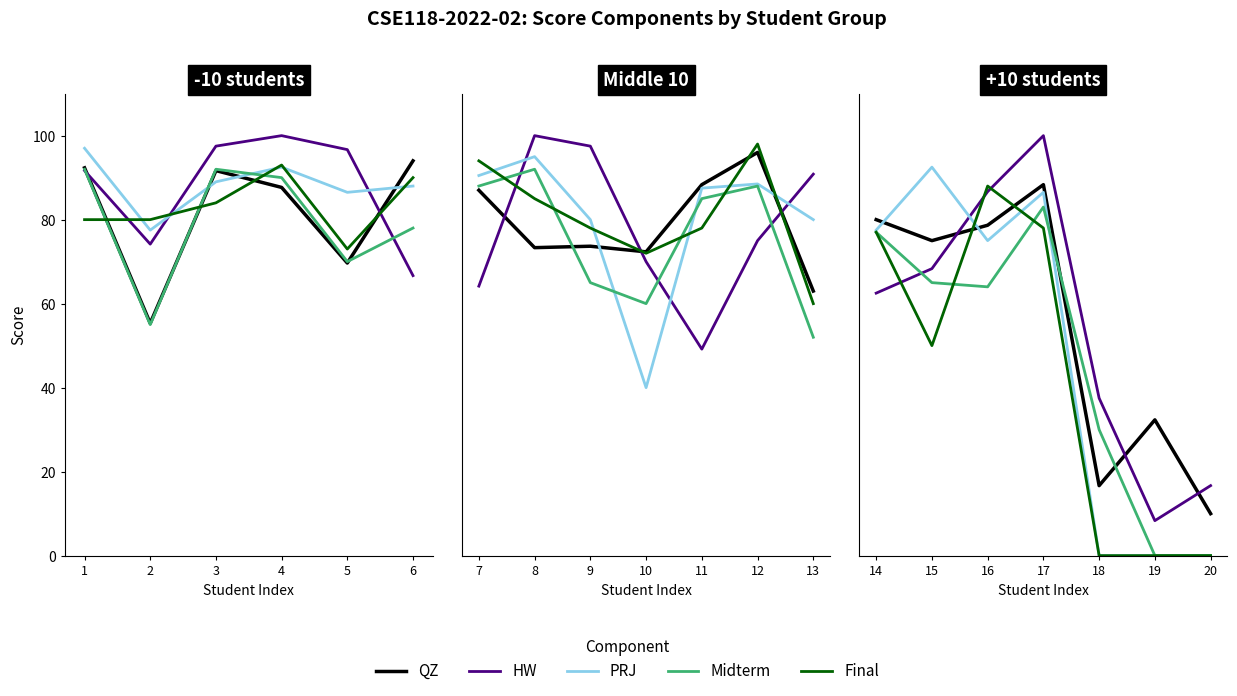

Between 20 and 19, which is larger?

19